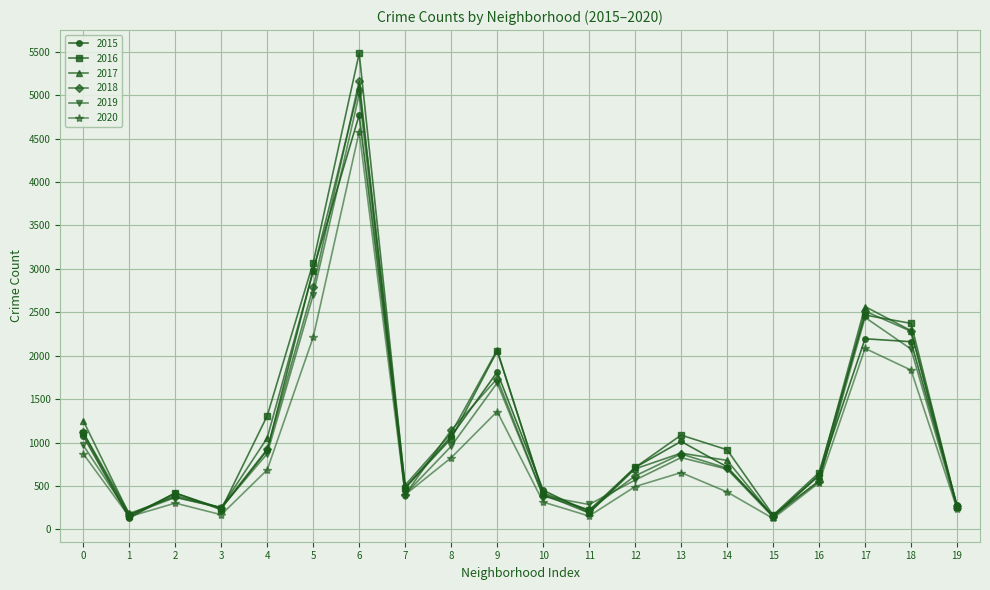

What is the difference between the maximum and second lowest values in the 2020 series?

4431